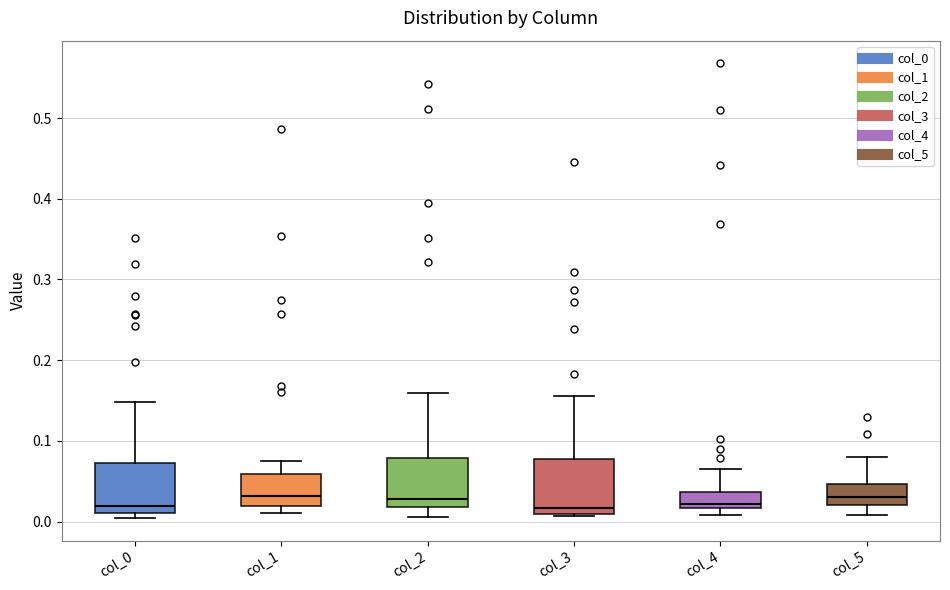

Reading left to right, read every box against the y-axis: the position of its median line, the range the box covers, and the ends of its whiskers. The values are not printed on the chart, so give them approximately, as read against the axis.

col_0: median 0.02, box 0.01 to 0.07, whiskers 0.00 to 0.15
col_1: median 0.03, box 0.02 to 0.06, whiskers 0.01 to 0.08
col_2: median 0.03, box 0.02 to 0.08, whiskers 0.01 to 0.16
col_3: median 0.02, box 0.01 to 0.08, whiskers 0.01 to 0.15
col_4: median 0.02 (just above the box's lower edge), box 0.02 to 0.04, whiskers 0.01 to 0.06
col_5: median 0.03, box 0.02 to 0.05, whiskers 0.01 to 0.08